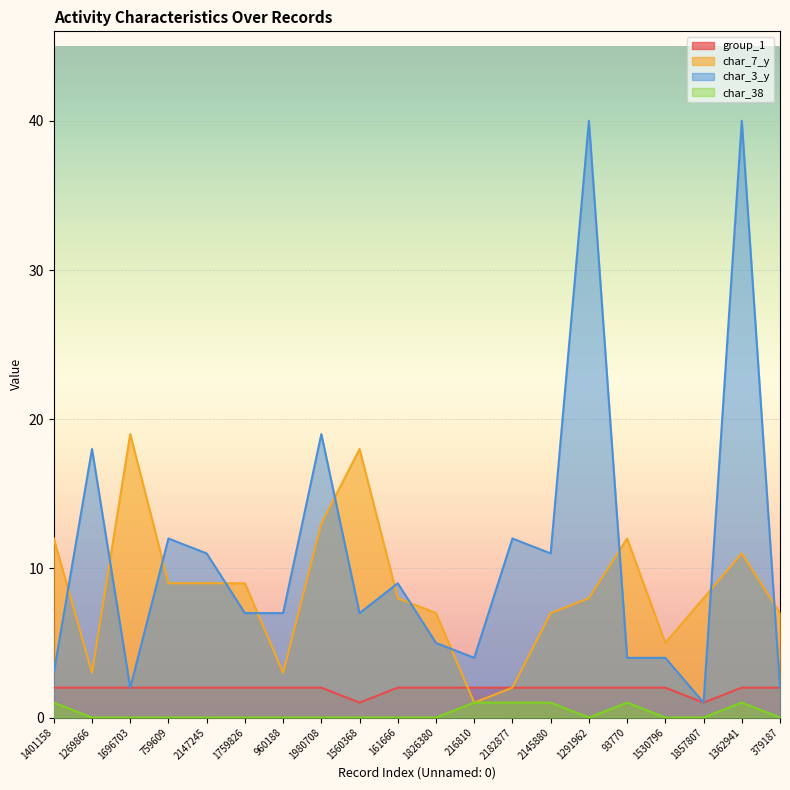

What is the total value across all series at 1980708?

34